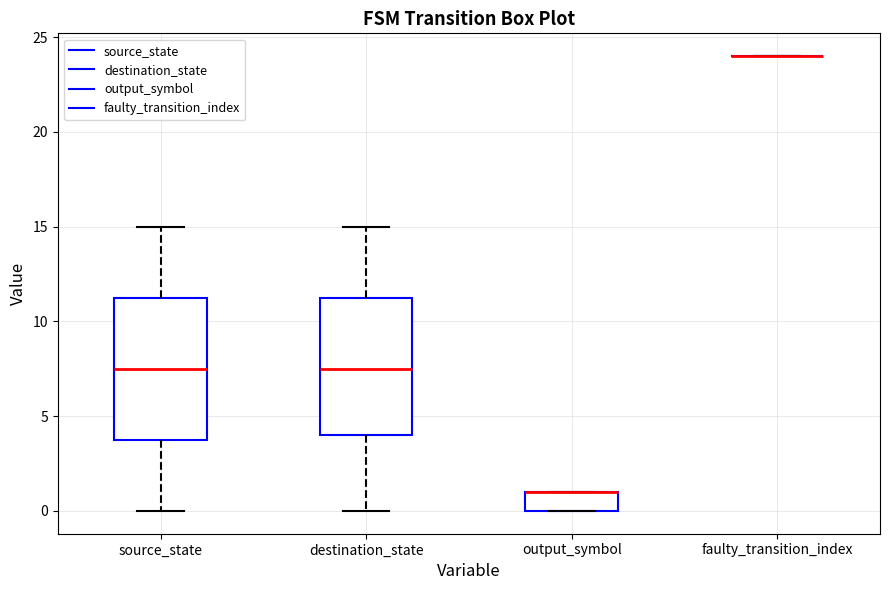

Where is the upper edge of the box for destination_state on the y-axis? The values are not printed on the chart, so give them approximately, as read against the axis.

11.5